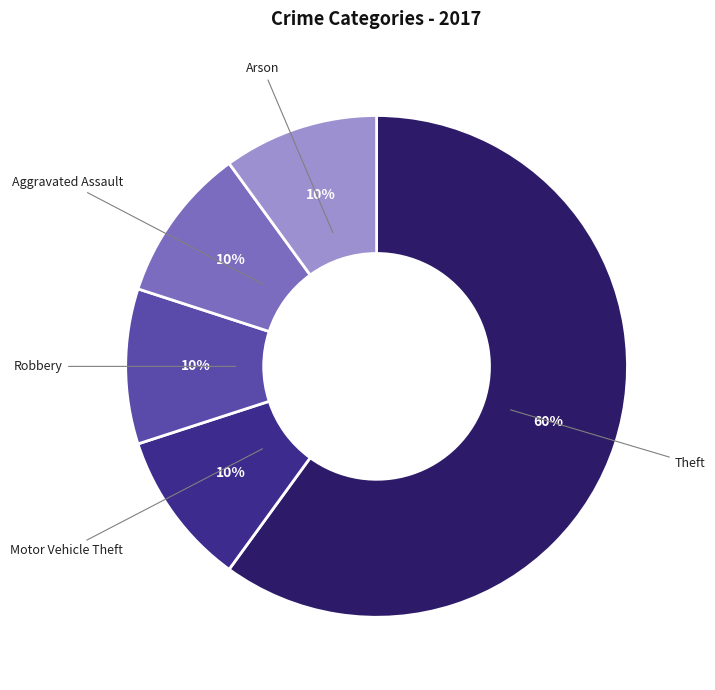

Is the sum of Aggravated Assault and Motor Vehicle Theft greater than half?

No